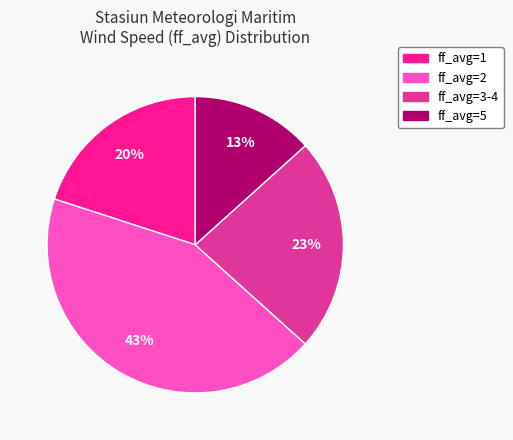

To the nearest percent, what is the average slice percentage?

25%